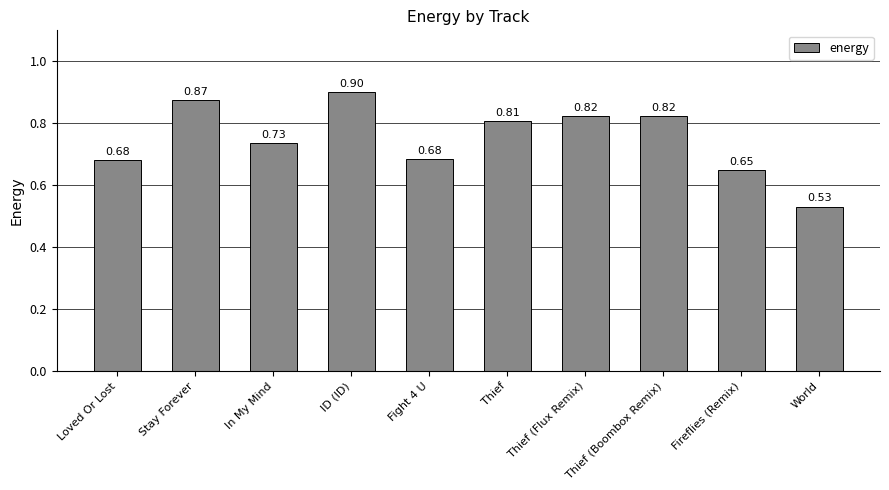

What is the label of the 6th bar from the left?

Thief